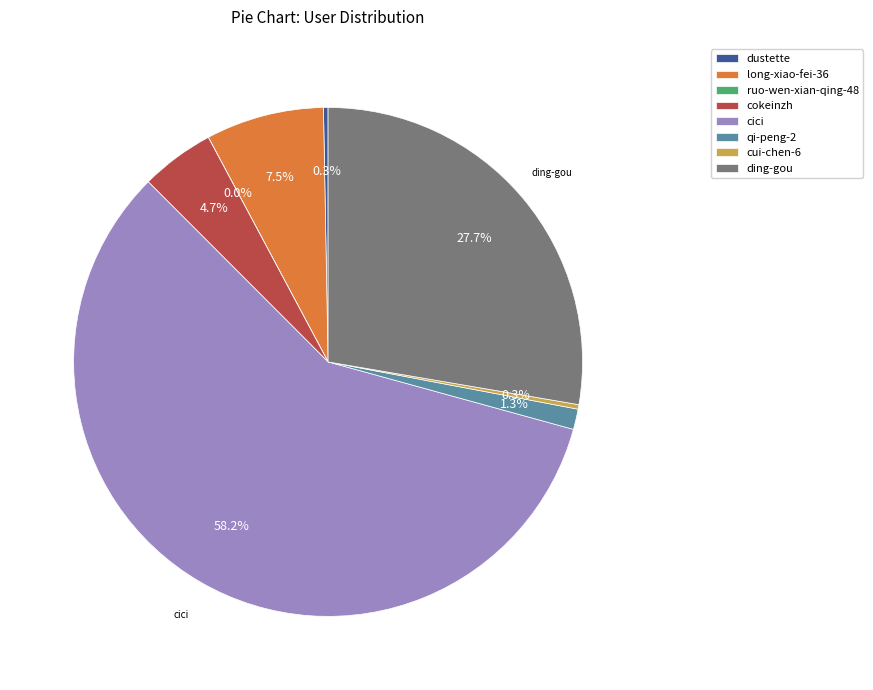

What is the largest slice in the pie chart?

cici